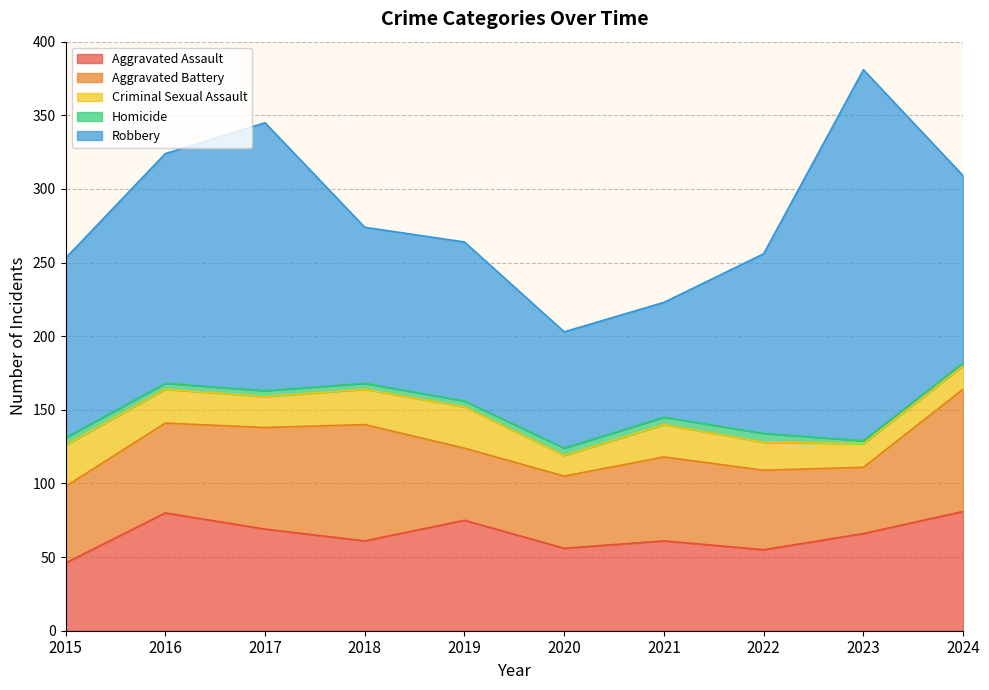

What is the value of the Aggravated Battery point at the 5th from the left?

49